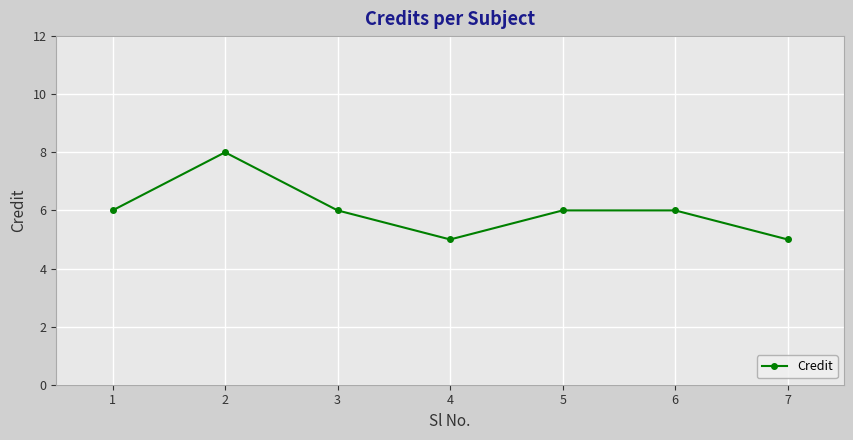

How many lines are shown in the chart?

1